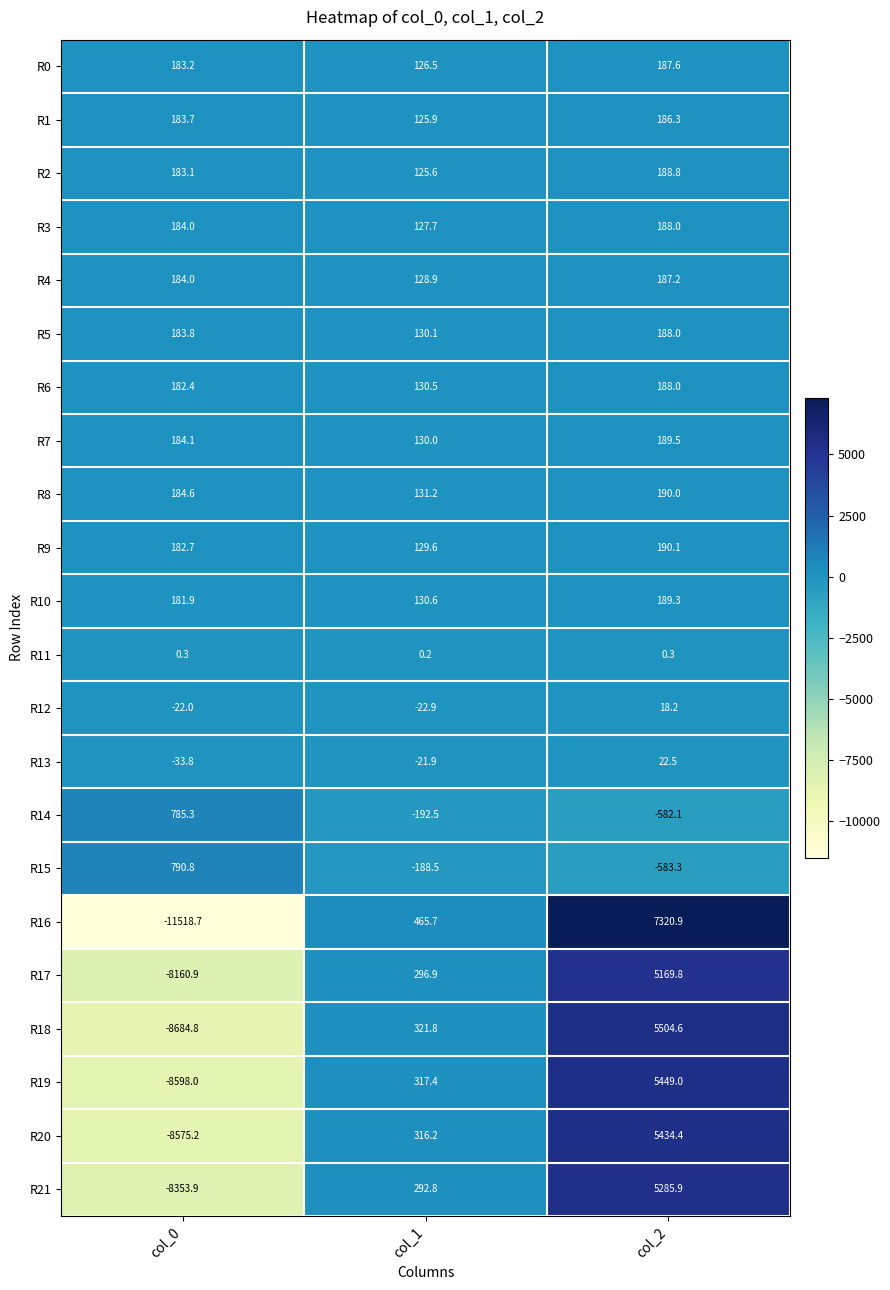

How many values in the R3 series are below 184?

1